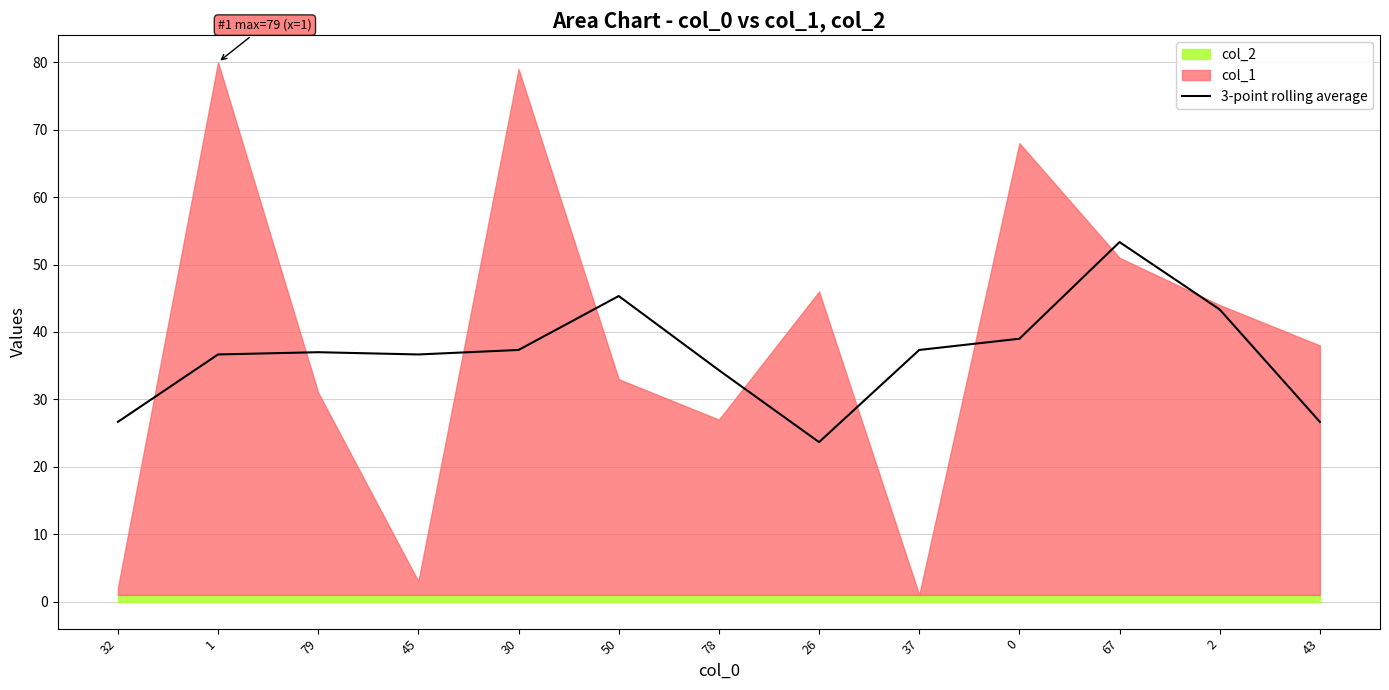

What is the label of the 8th point from the right?

50